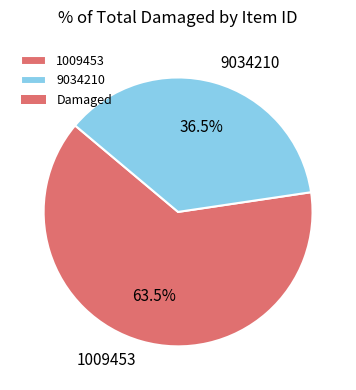

How much of the chart is everything except 1009453?

36.5%